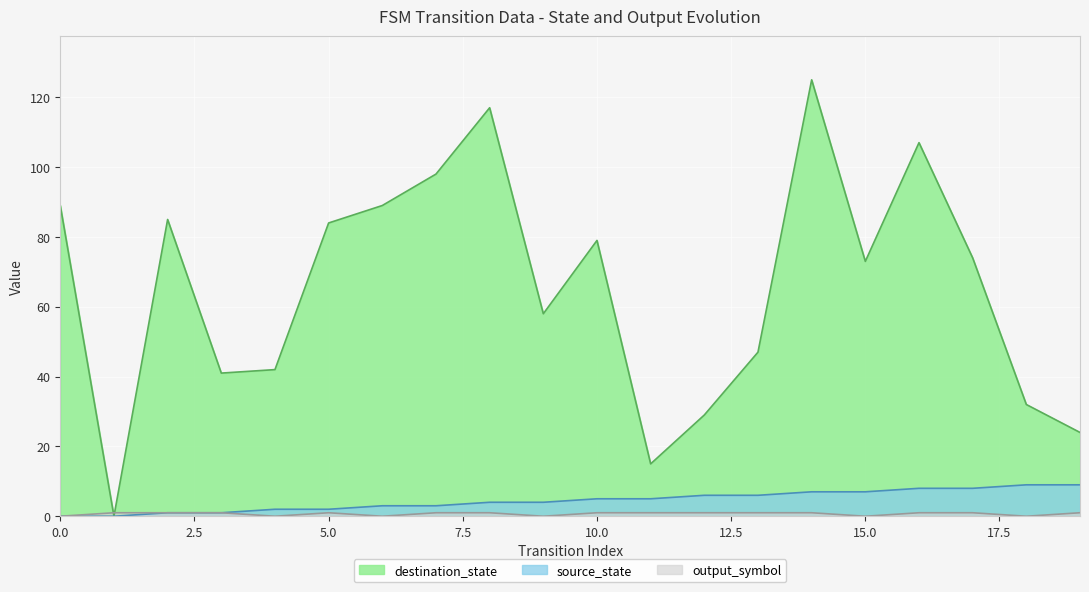

True or false: output_symbol has a value of 0 at 4.

True